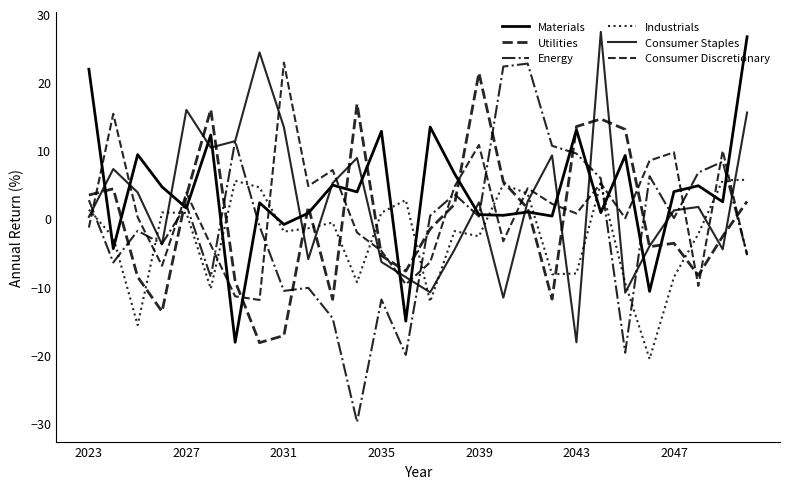

How many intersections are there between Consumer Discretionary and Energy?

12